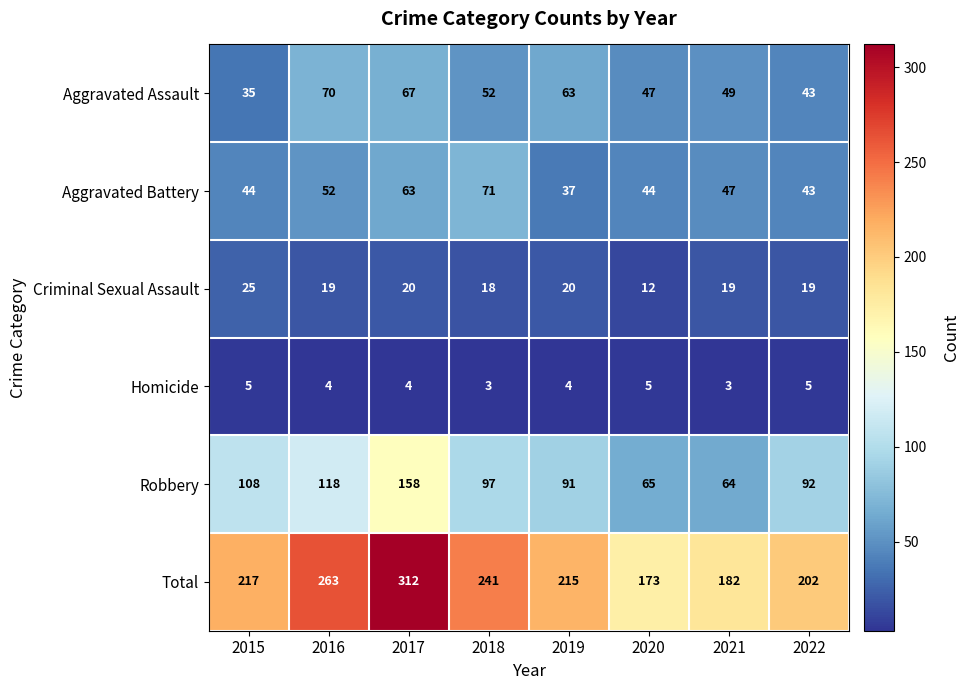

At 2019, list the series in order from smallest to largest.

Homicide, Criminal Sexual Assault, Aggravated Battery, Aggravated Assault, Robbery, Total